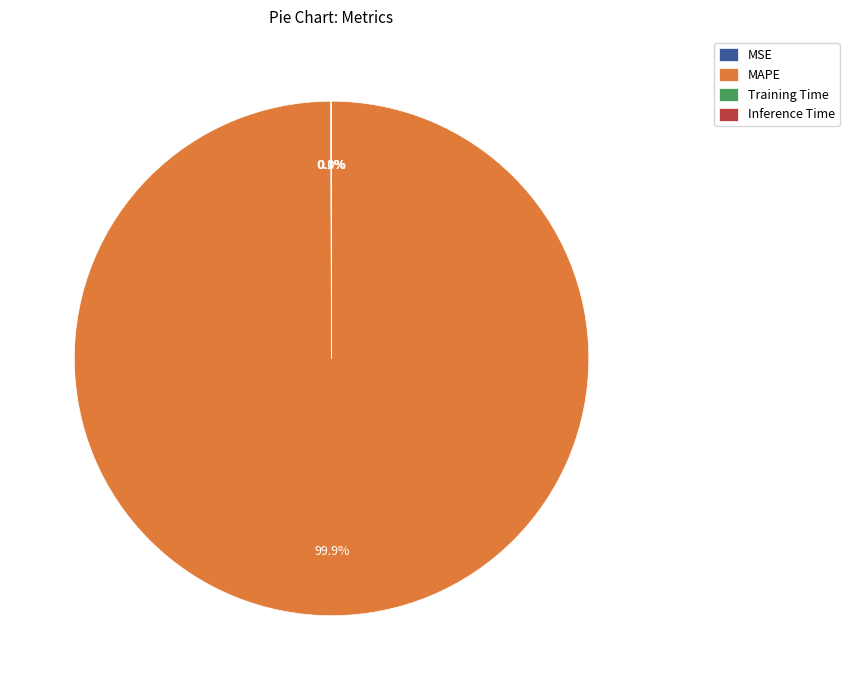

What is the largest slice in the pie chart?

MAPE